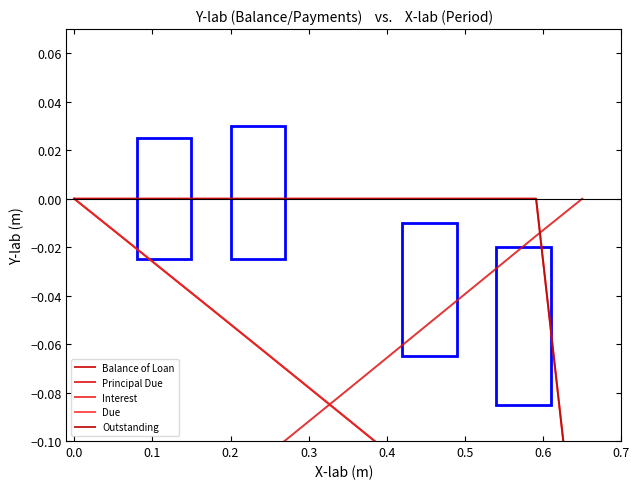

What is the lowest value of the Due series?

-0.2